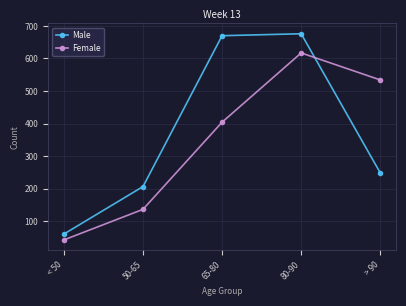

What is the difference between the second highest and minimum values in the Male series?

610